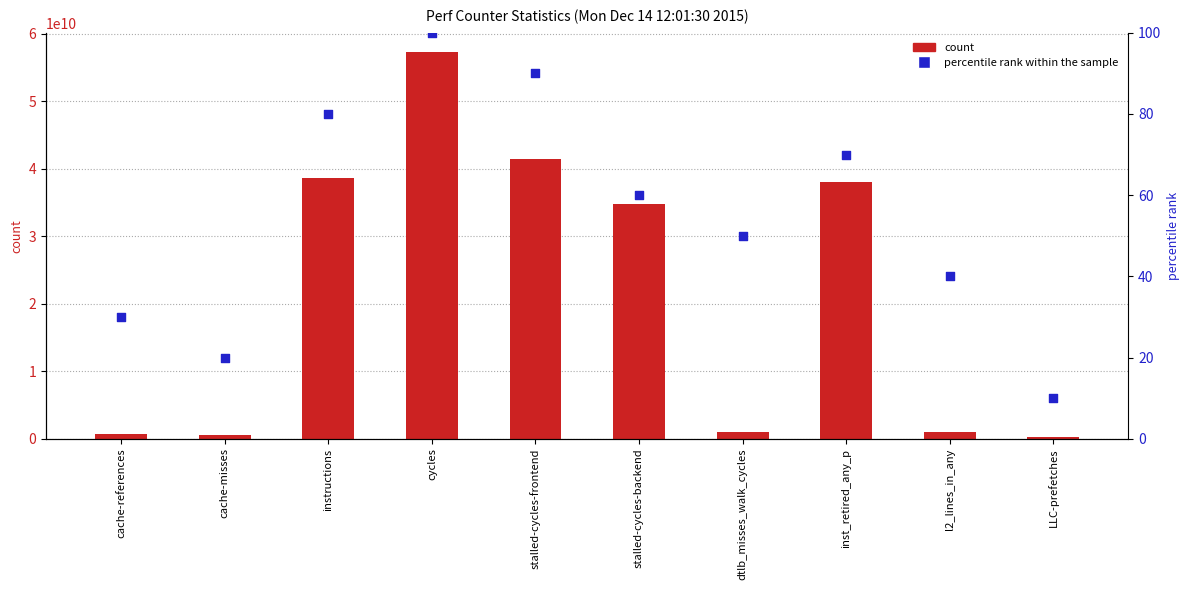

At which category is the sum across all series the highest?

cycles